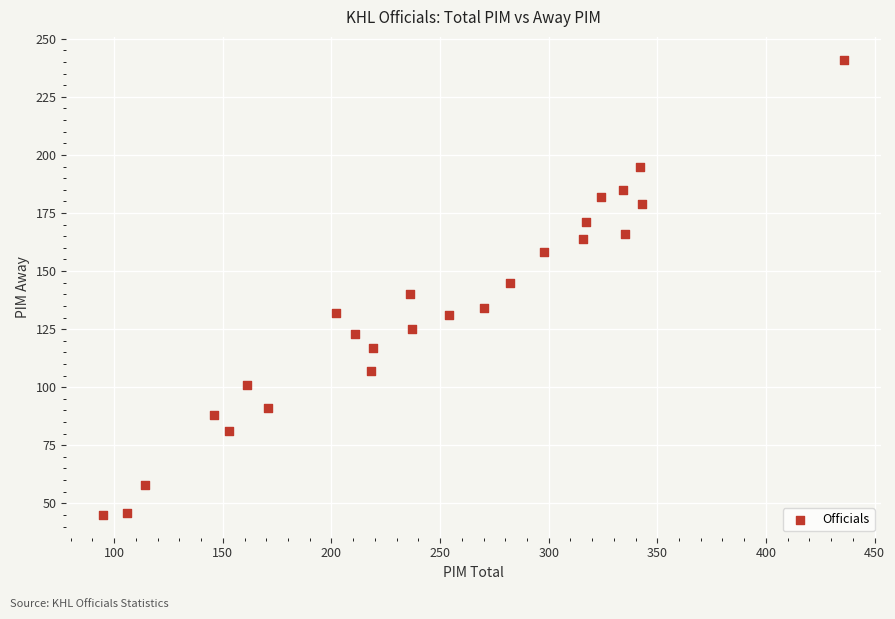

What is the range of X values (max minus min)?

341